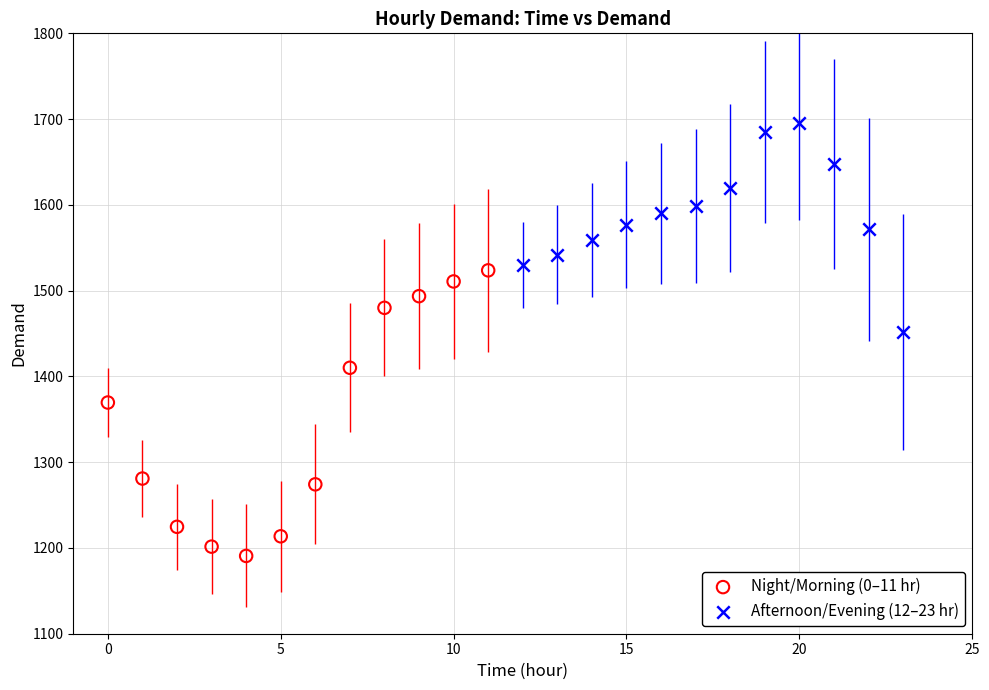

Which series reaches the minimum Y coordinate?

Night/Morning (0–11 hr)